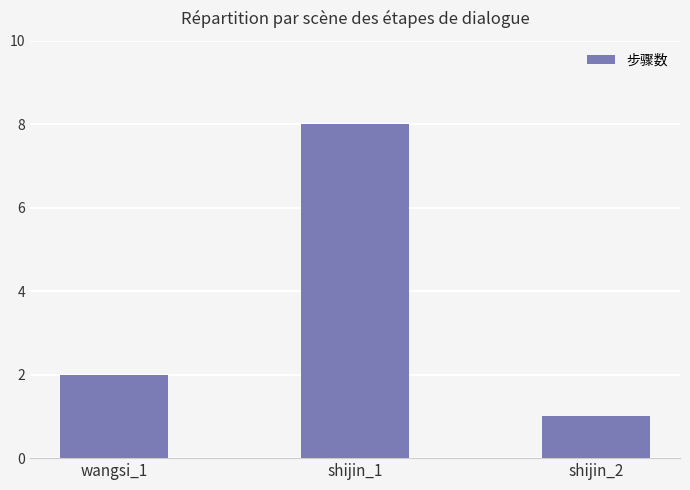

Rank the categories by value from lowest to highest.

shijin_2, wangsi_1, shijin_1